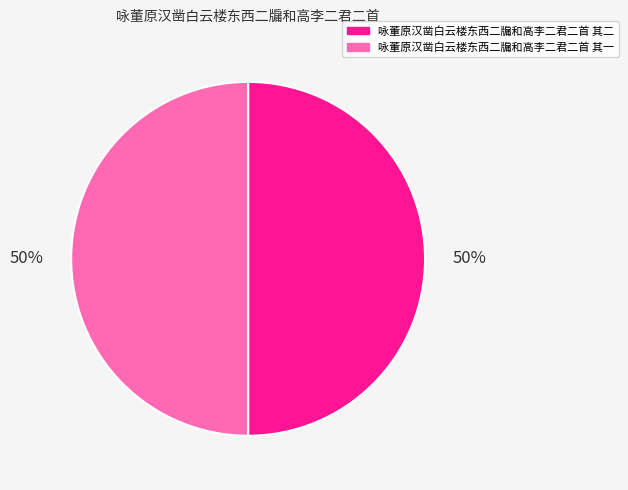

Approximately how many times larger is the value at 咏董原汉凿白云楼东西二牖和高李二君二首 其二 compared to 咏董原汉凿白云楼东西二牖和高李二君二首 其一?

1.0